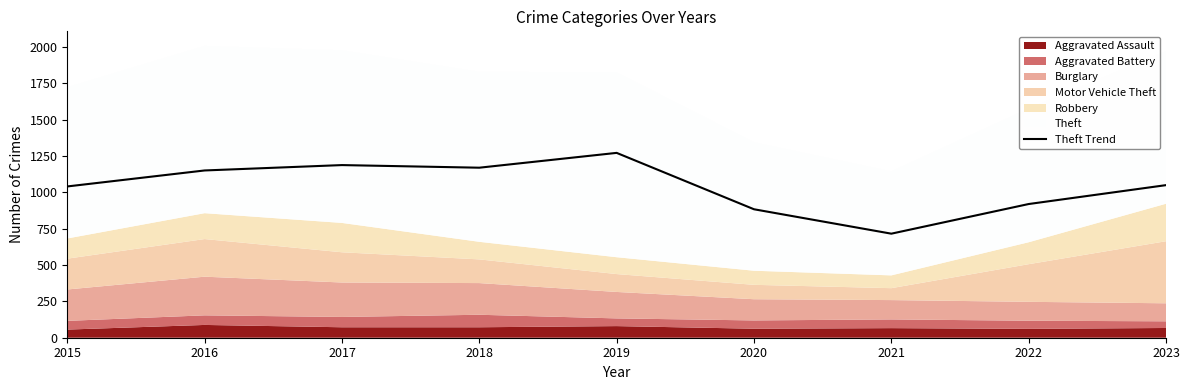

Which has a higher value, 2021 or 2023?

2023